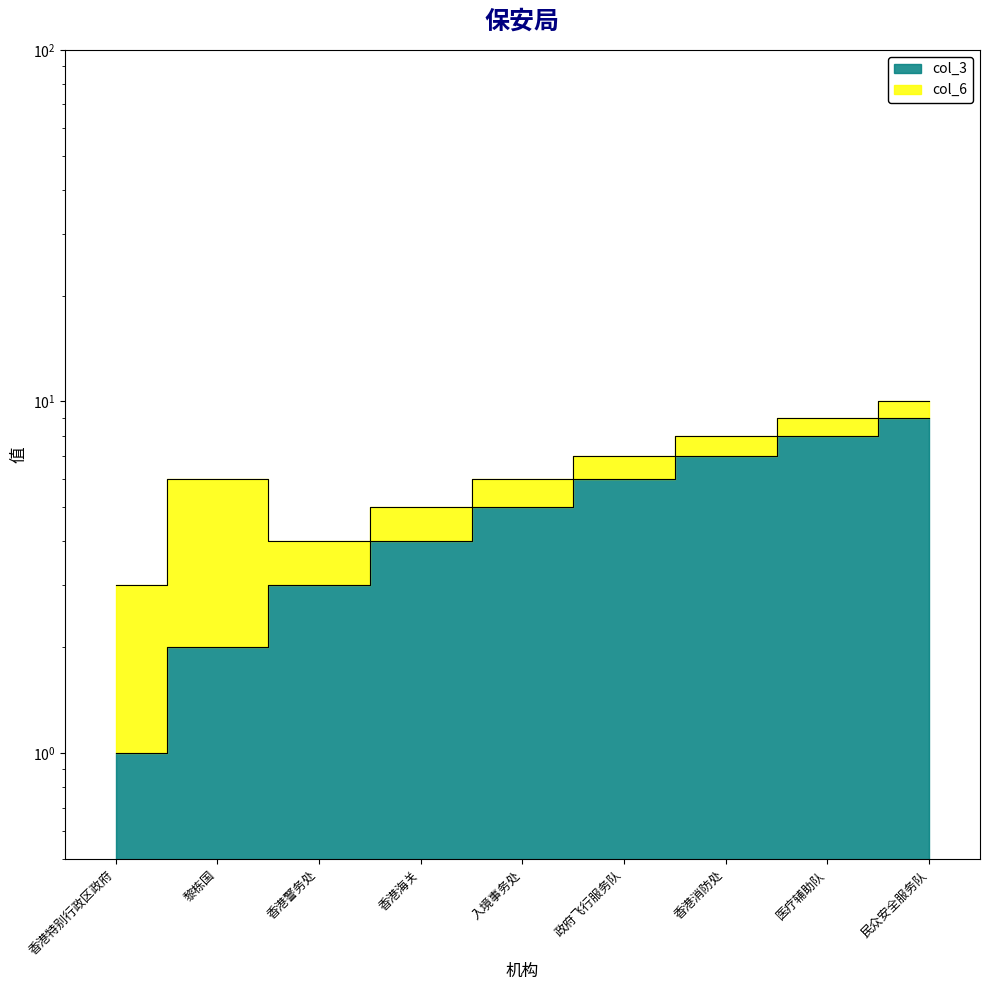

How many data points does each series have?

9